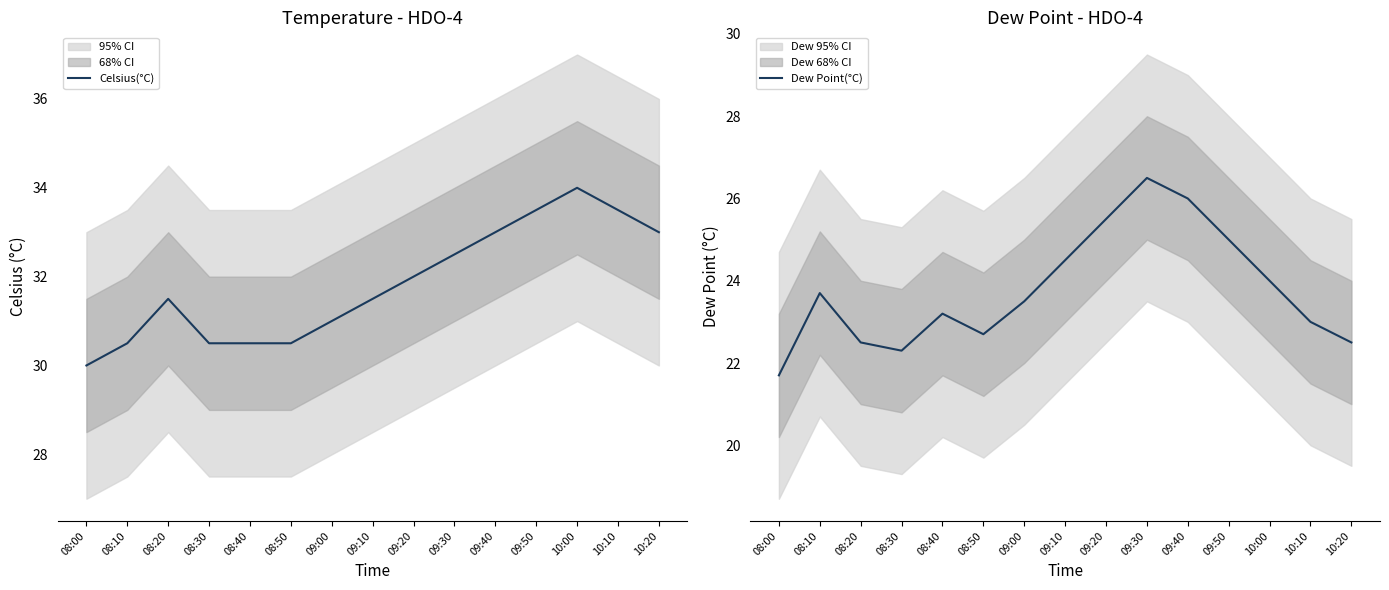

At which label does Dew Point(°C) reach its minimum?

08:00